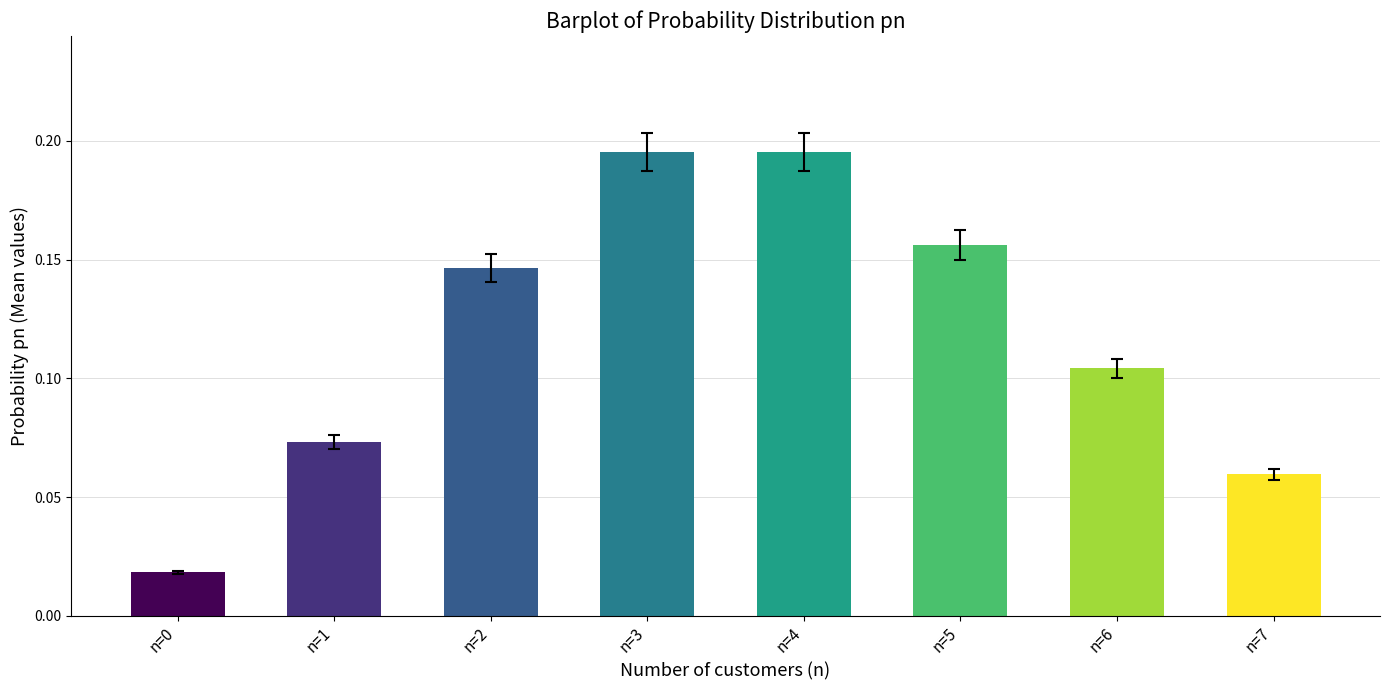

How many bars are there in total?

8